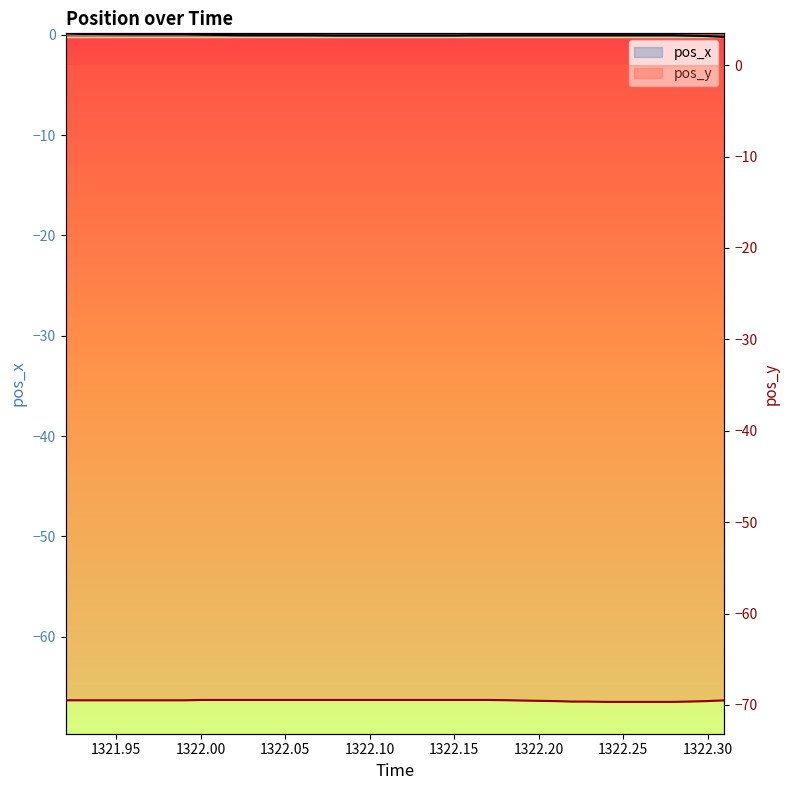

At which label is pos_y closest to -69?

1322.01